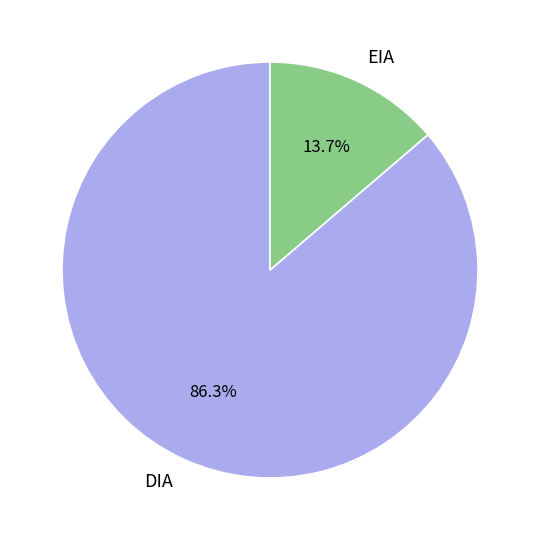

Is EIA the majority of the pie?

No